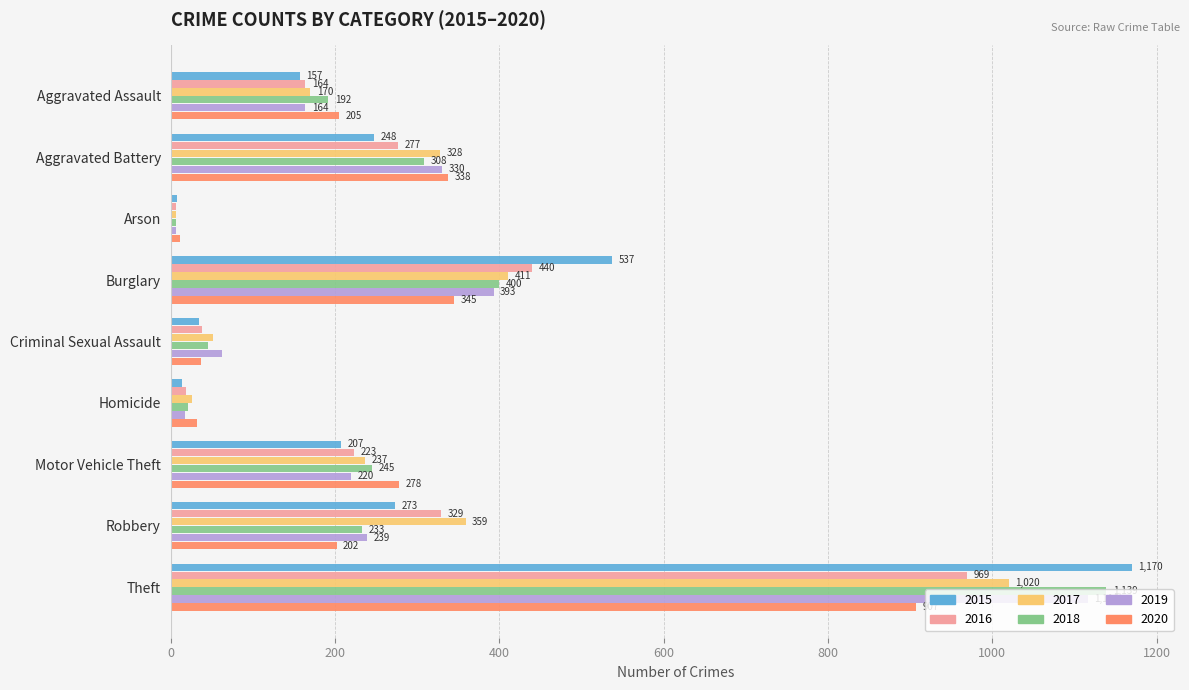

List the series in order of their peak value, lowest first.

2020, 2016, 2017, 2019, 2018, 2015